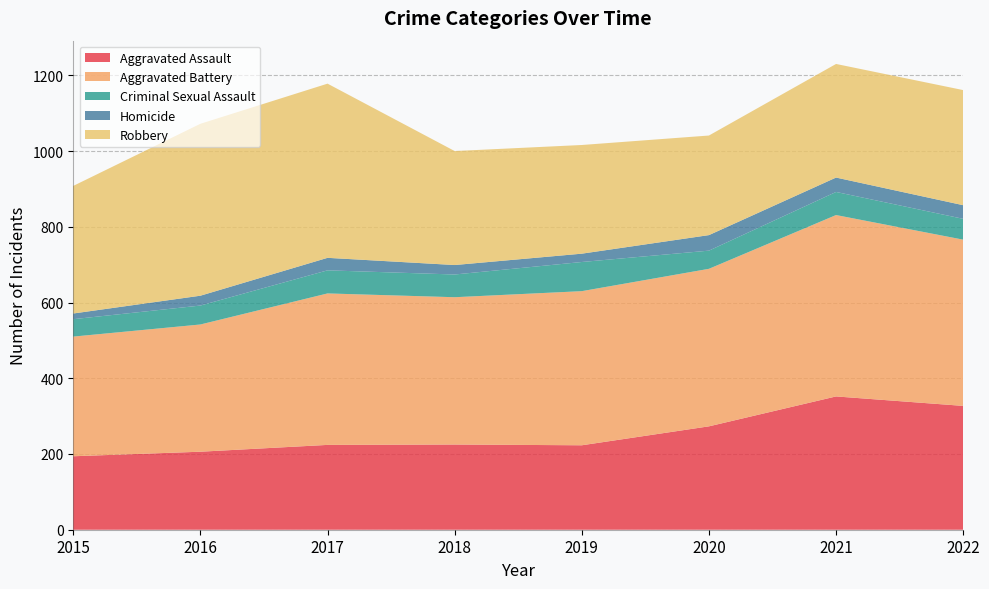

Reading right to left, what are all the values shown in this chart?

Aggravated Assault: 327	352	273	223	225	224	206	194
Aggravated Battery: 439	479	416	407	389	400	336	316
Criminal Sexual Assault: 55	61	48	77	60	61	50	46
Homicide: 36	38	41	22	25	33	26	15
Robbery: 304	300	263	287	301	460	454	337